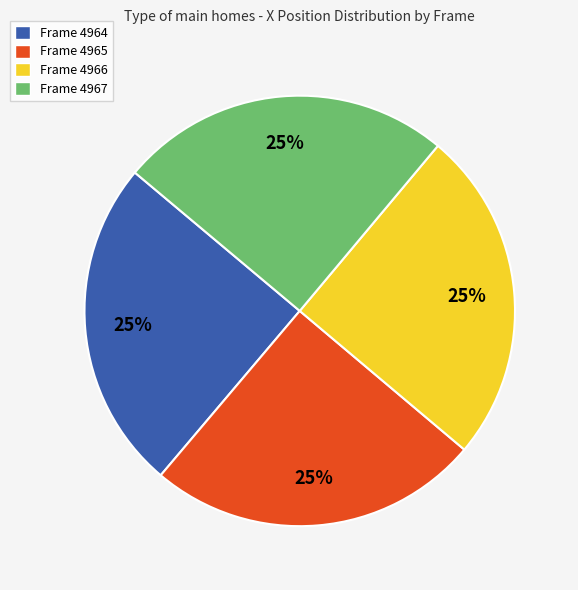

How many segments does this pie chart have?

4